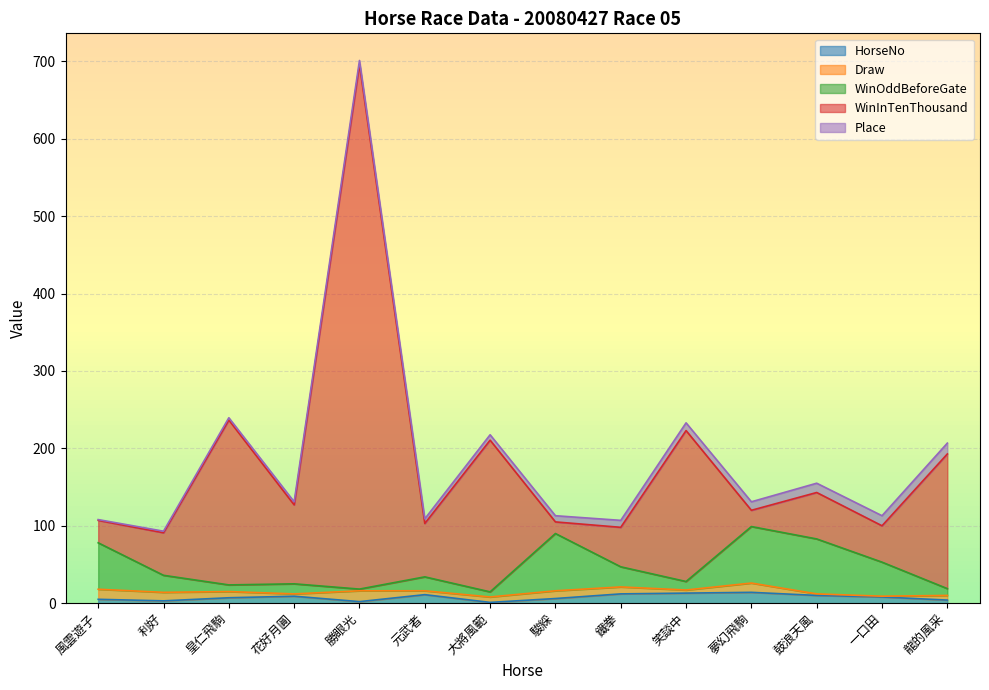

How many data points in HorseNo are less than 8?

7